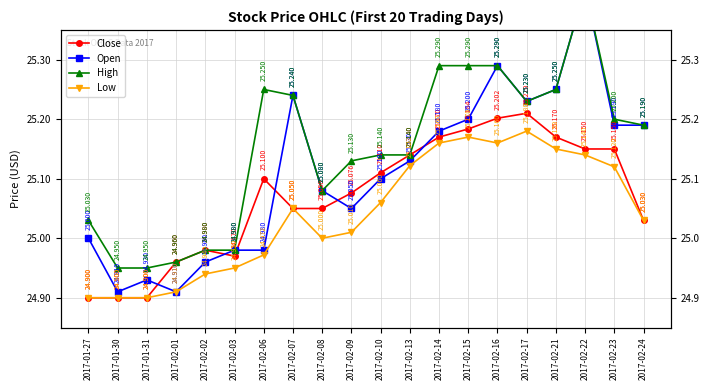

At how many categories does at least one series exceed 25?

15